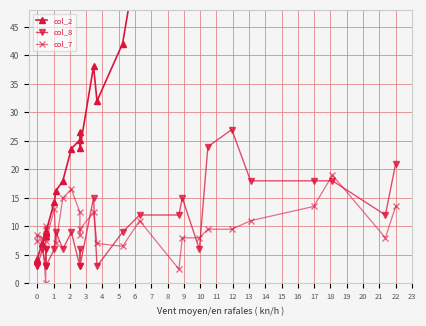

At which category does col_7 reach its first local peak?

1